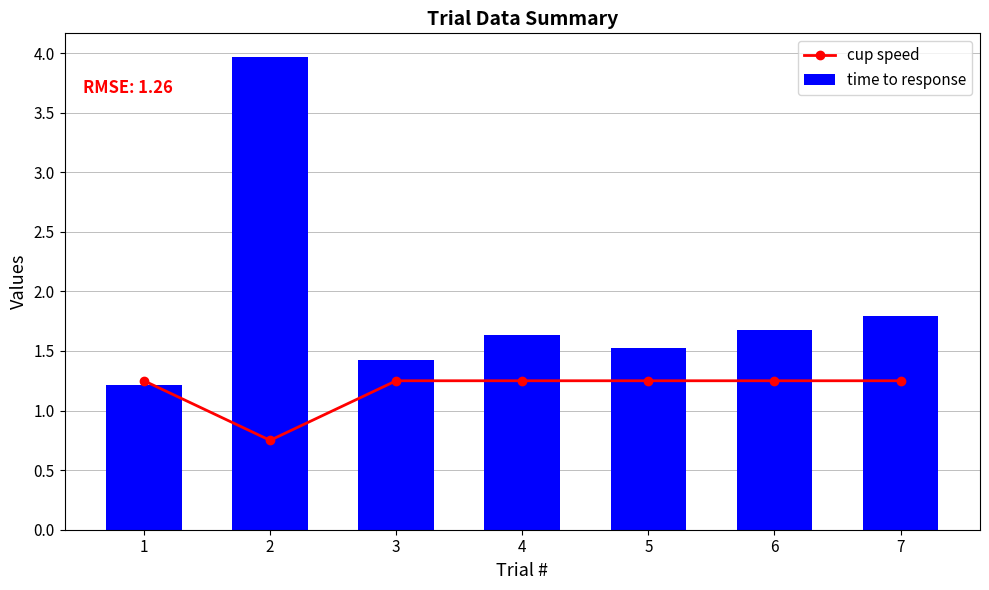

At which label does cup speed reach its peak?

1